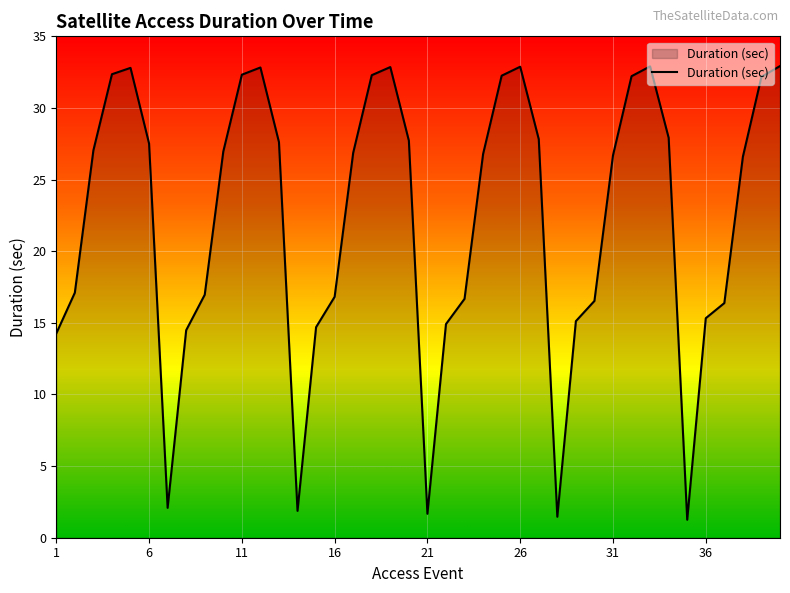

True or false: there are more than 0 points higher than both neighbors.

True